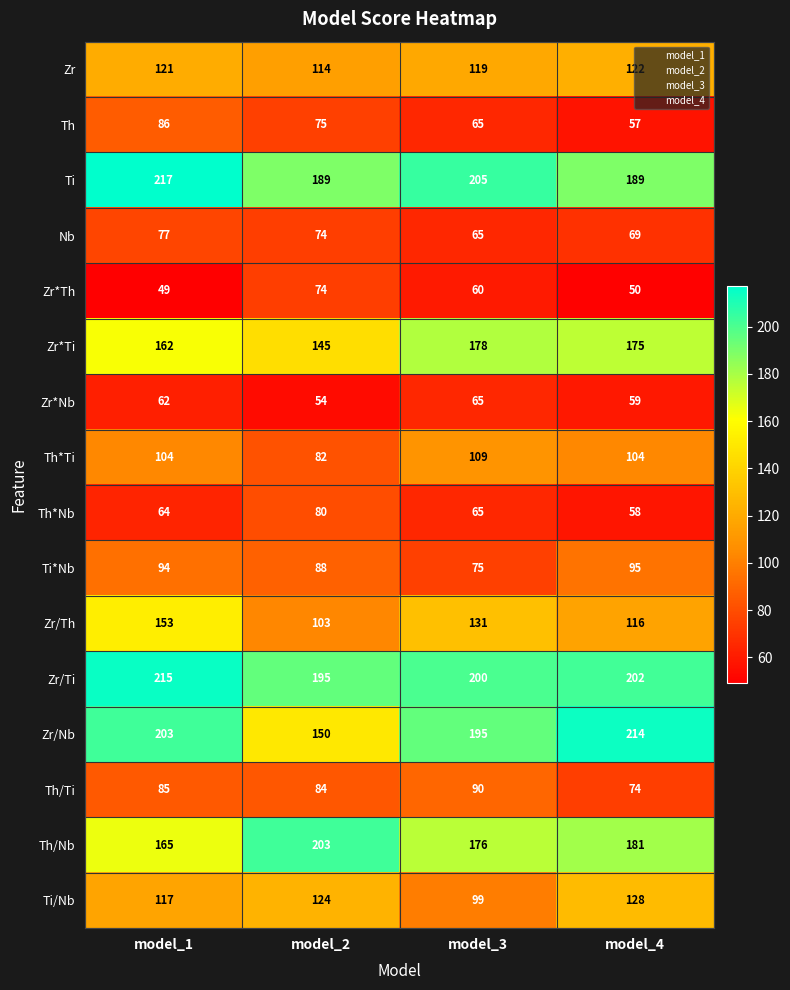

Where does the Th*Nb series first go above 65?

model_2